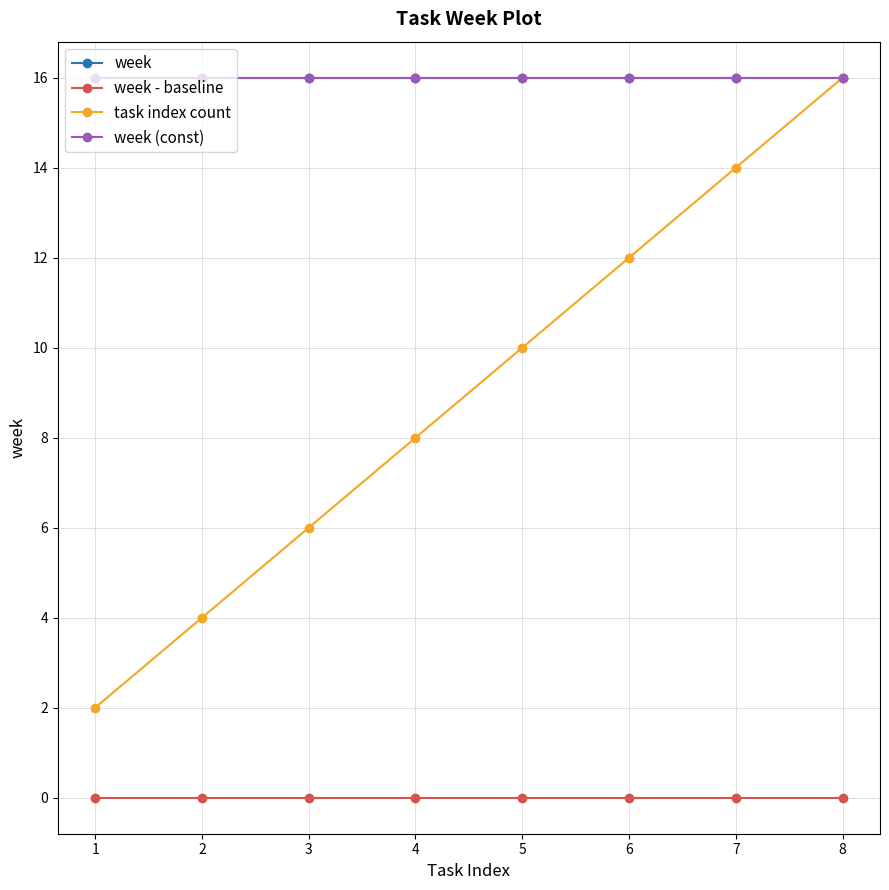

How many lines are shown in the chart?

4